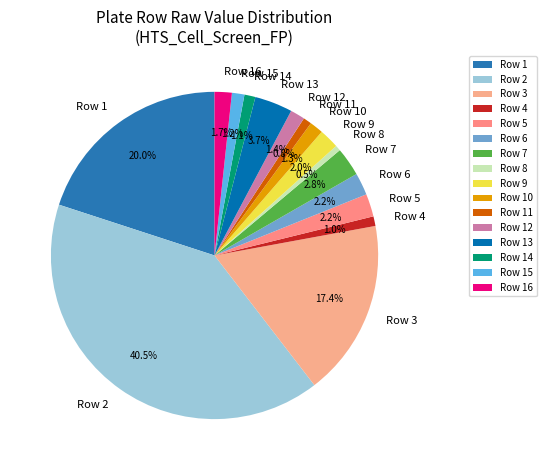

Approximately how many times larger is the value at Row 4 compared to Row 16?

0.6